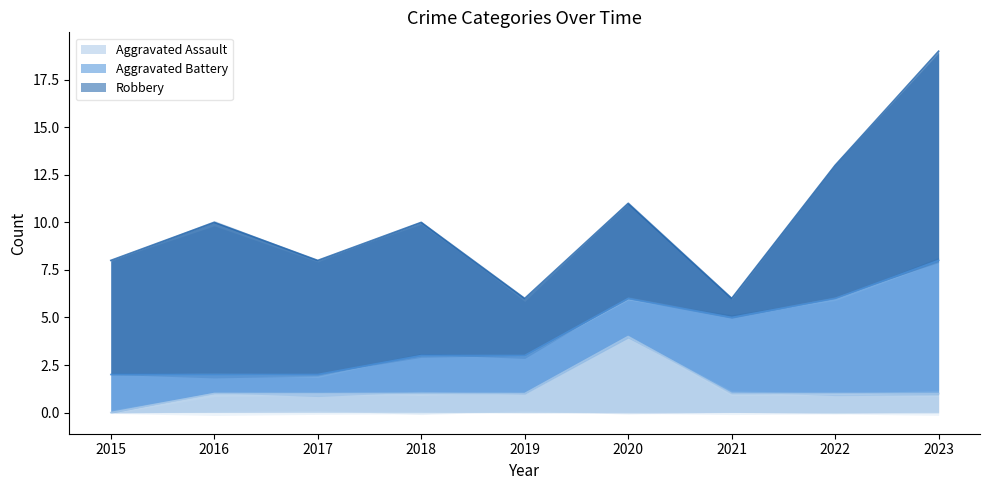

What is the sum of the Robbery values at 2019 and 2023?

14